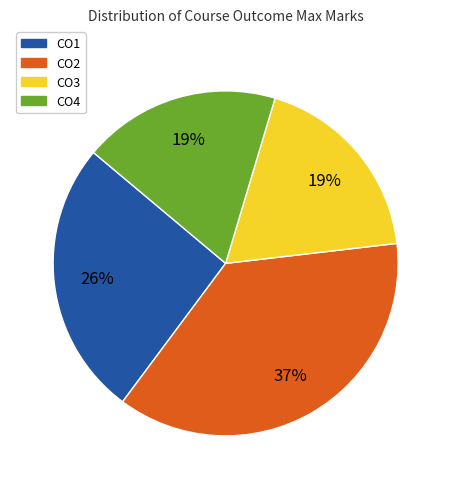

To the nearest percent, what is the difference between the CO2 and CO1 slice percentages?

11%